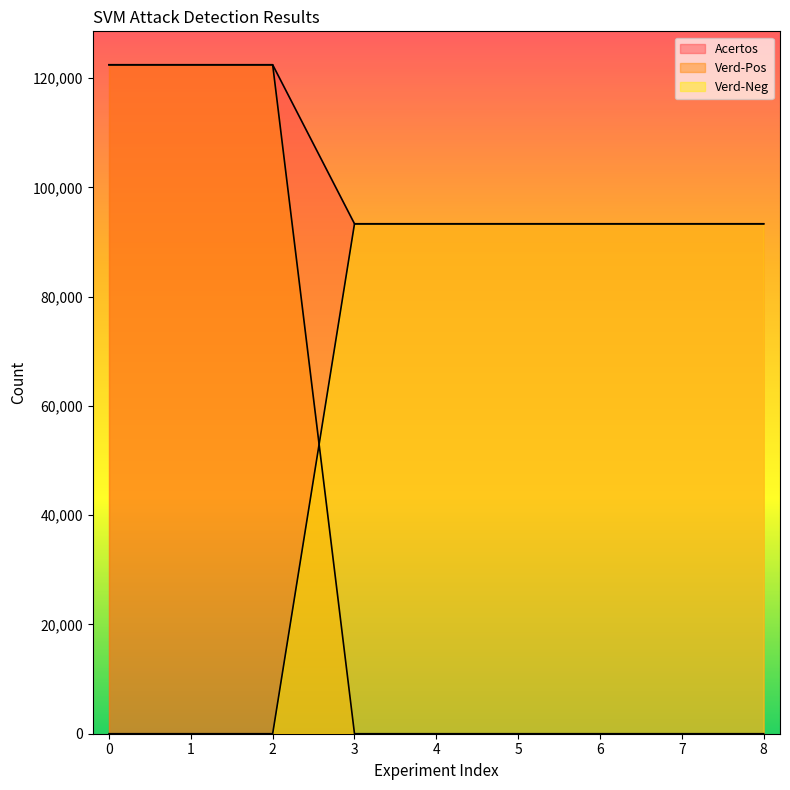

Which label corresponds to the smallest value in the chart?

3